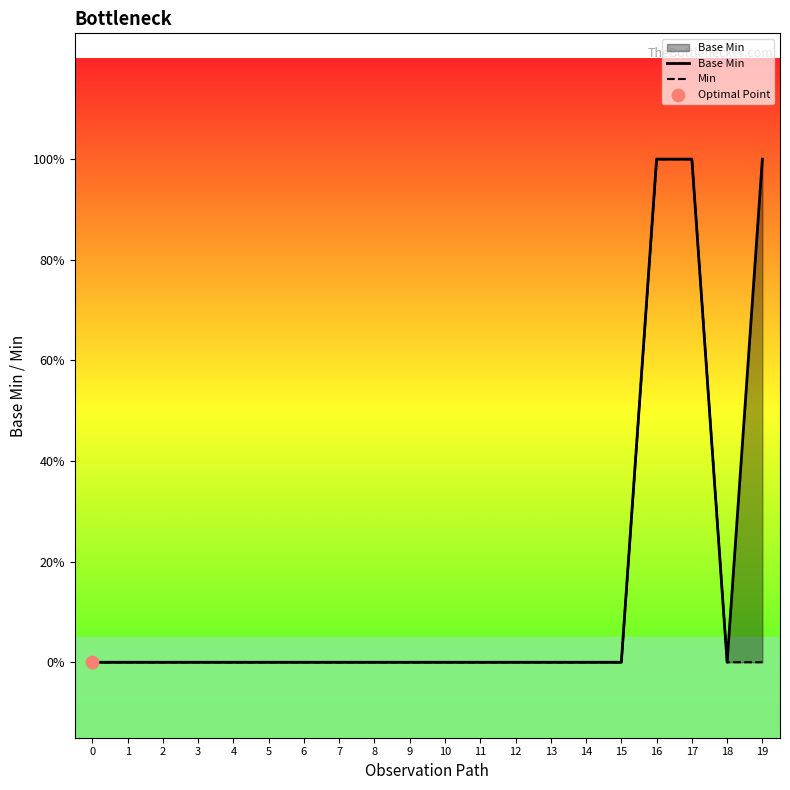

What are all the series names shown in the legend?

Base Min, Min